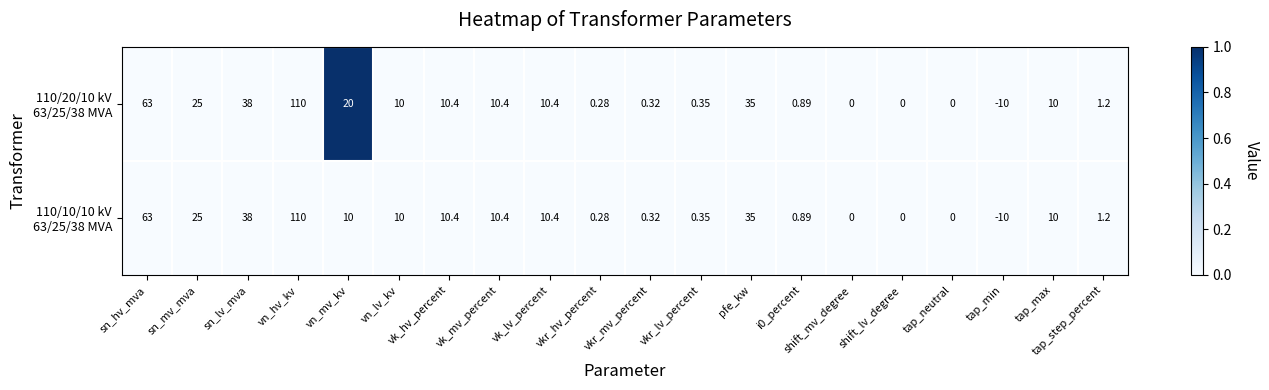

Which category has the lowest value across all series?

tap_min